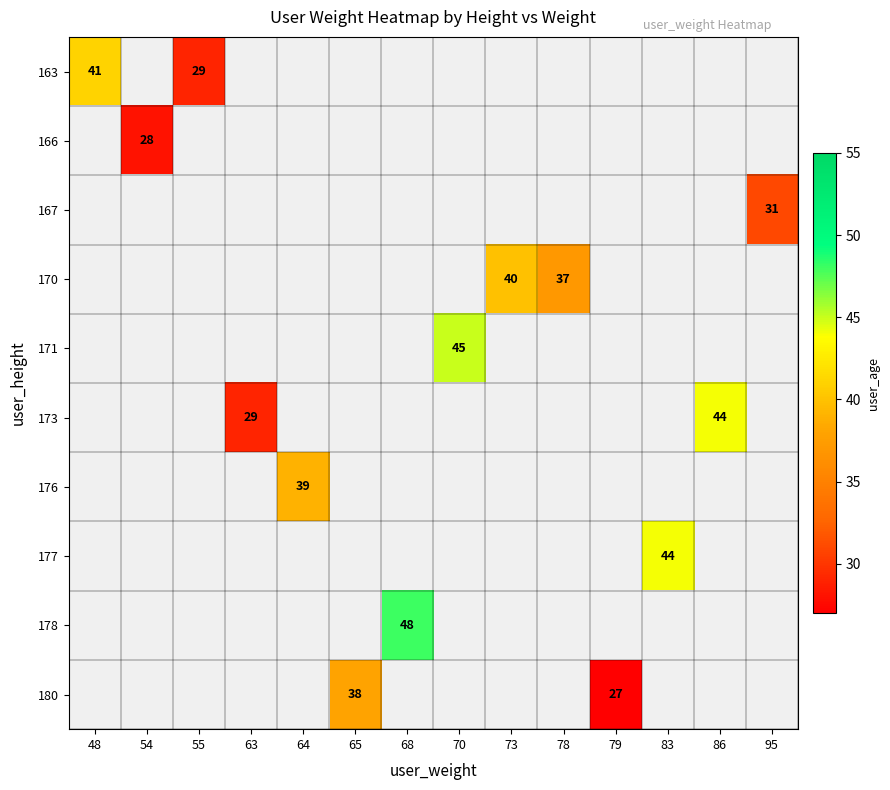

The 163 series shows 29 at 55. True or false?

True